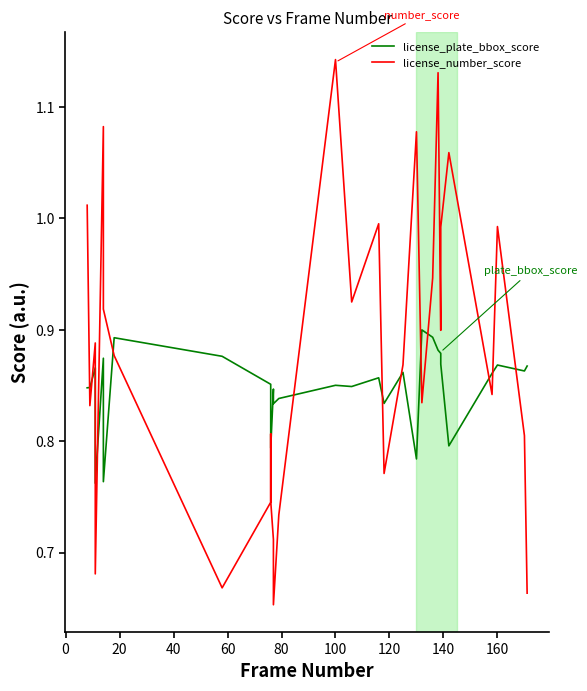

Which series ends up on top after the final intersection of license_number_score and license_plate_bbox_score?

license_plate_bbox_score